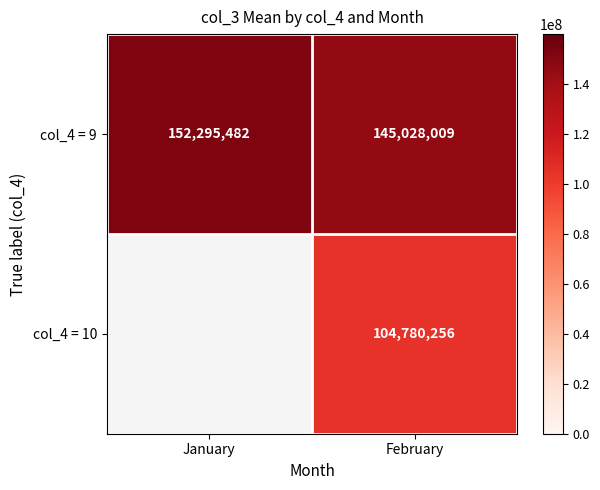

What is the spread (max minus min) of values at February?

40247753